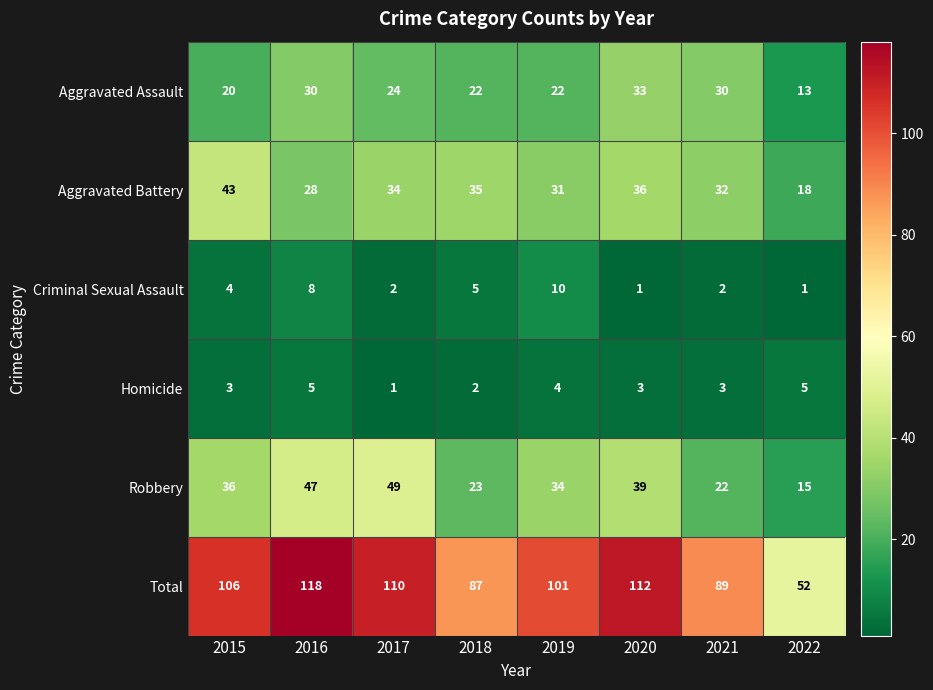

What is the highest value of the Total series?

118